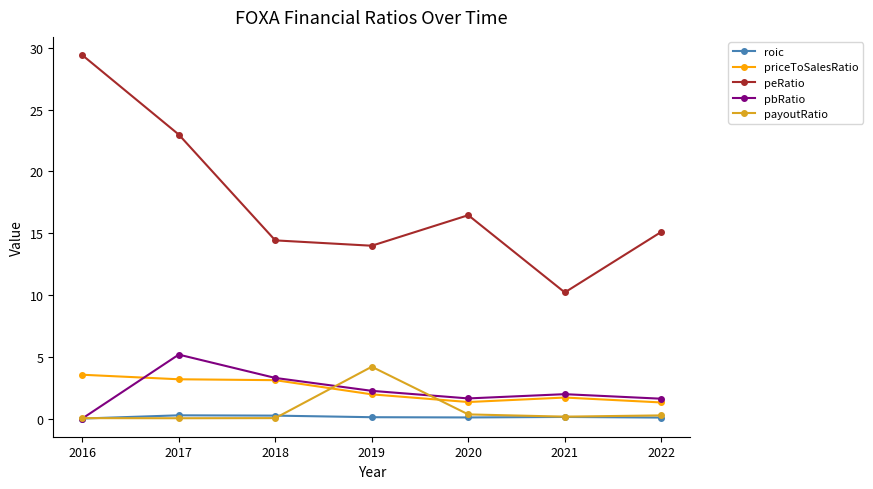

Which series has the widest spread of values?

peRatio